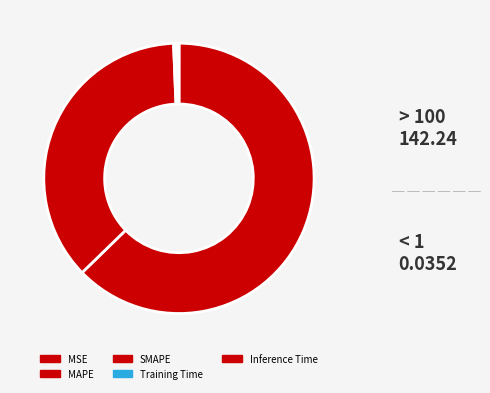

What is the largest slice in the pie chart?

MAPE